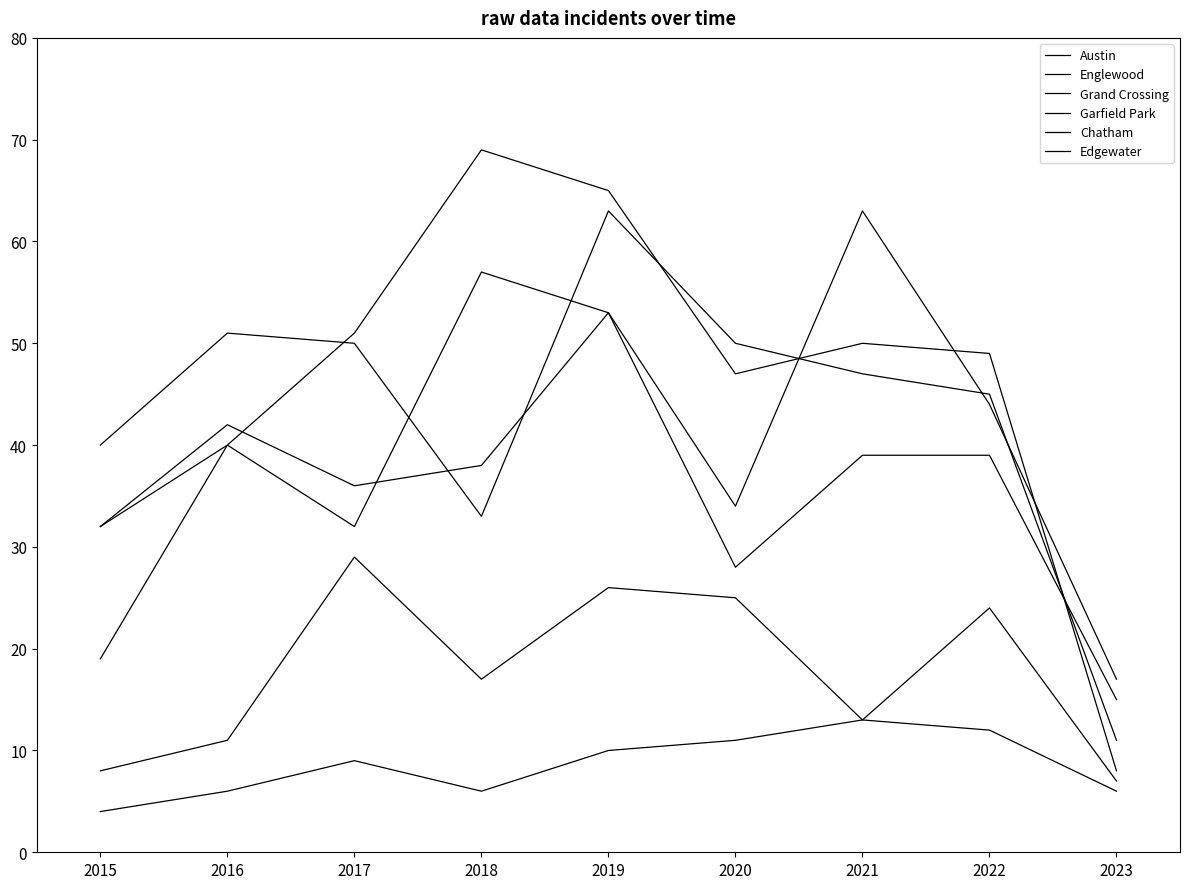

Which has a higher value, 2021 or 2020?

2021